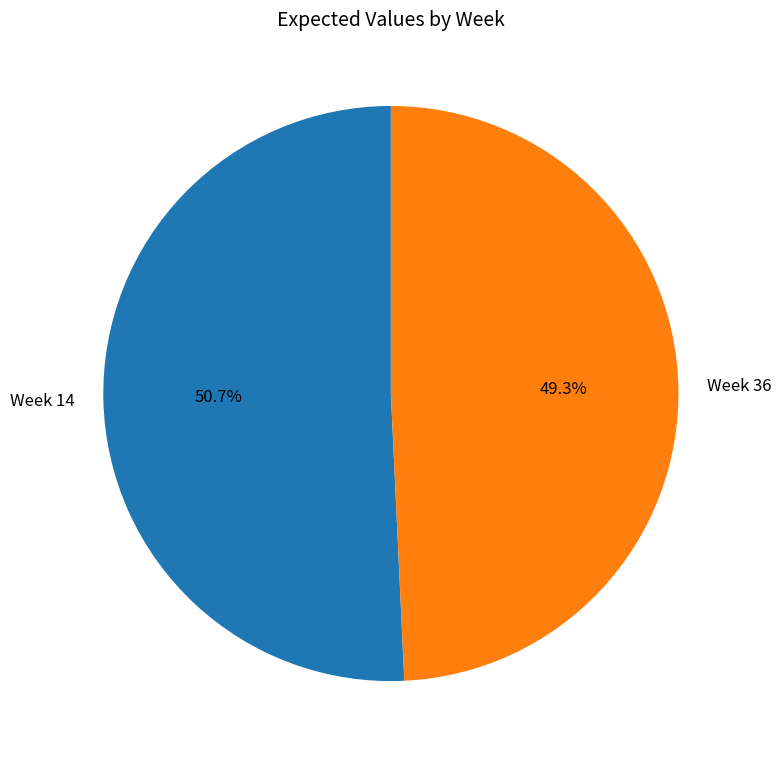

Approximately how many times larger is the value at Week 36 compared to Week 14?

1.0